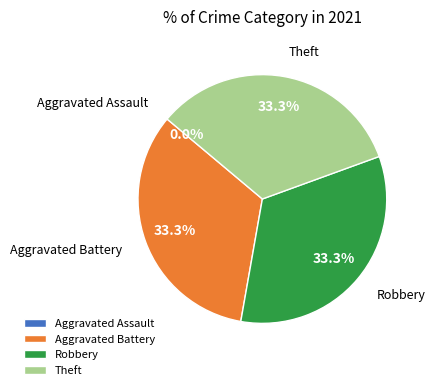

How many slices are in this pie chart?

4